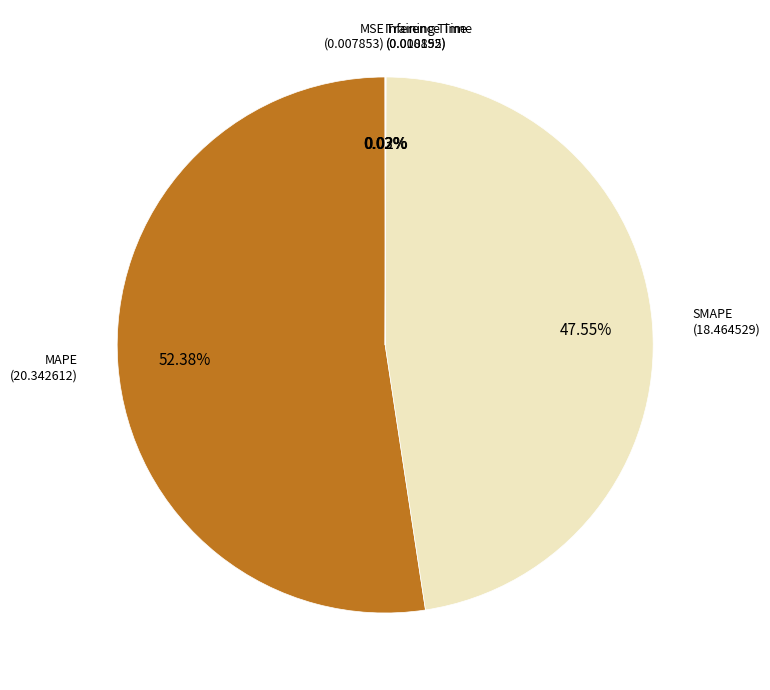

What is the majority slice?

MAPE